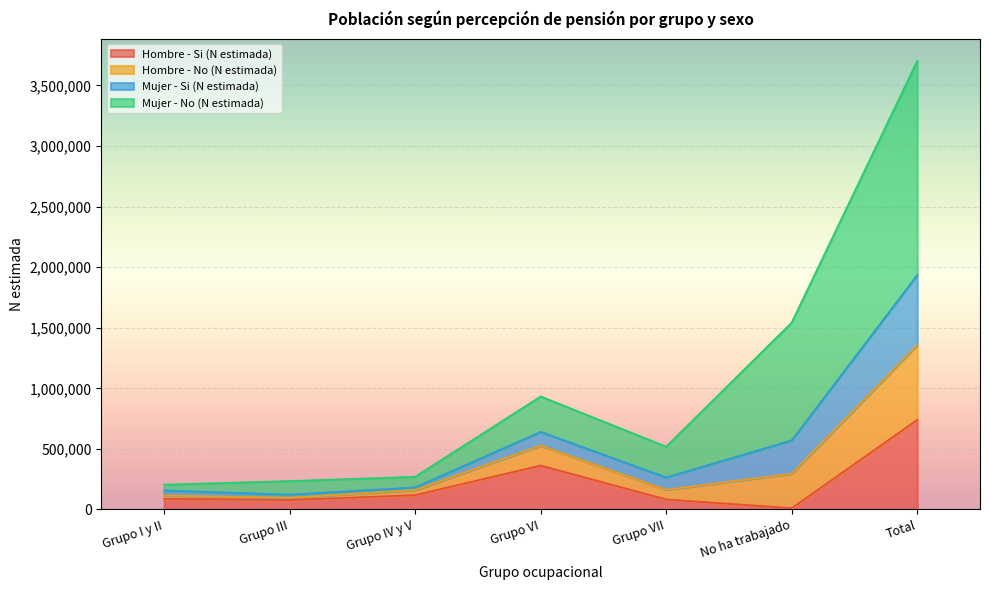

Read the Hombre - Si (N estimada) value at No ha trabajado.

10294